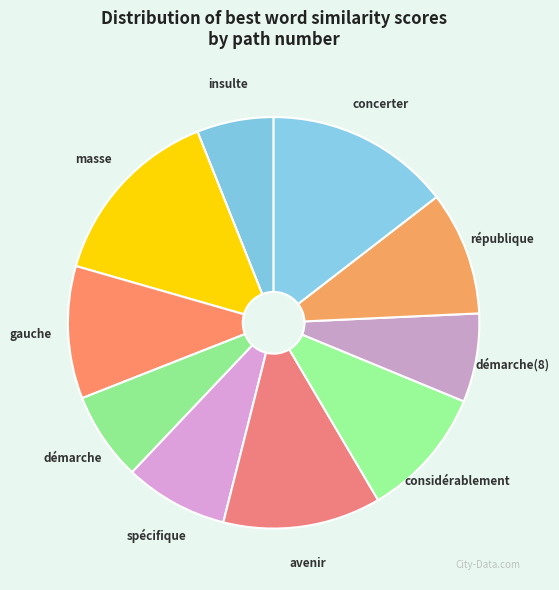

The spécifique slice represents 22% of the pie. True or false?

False